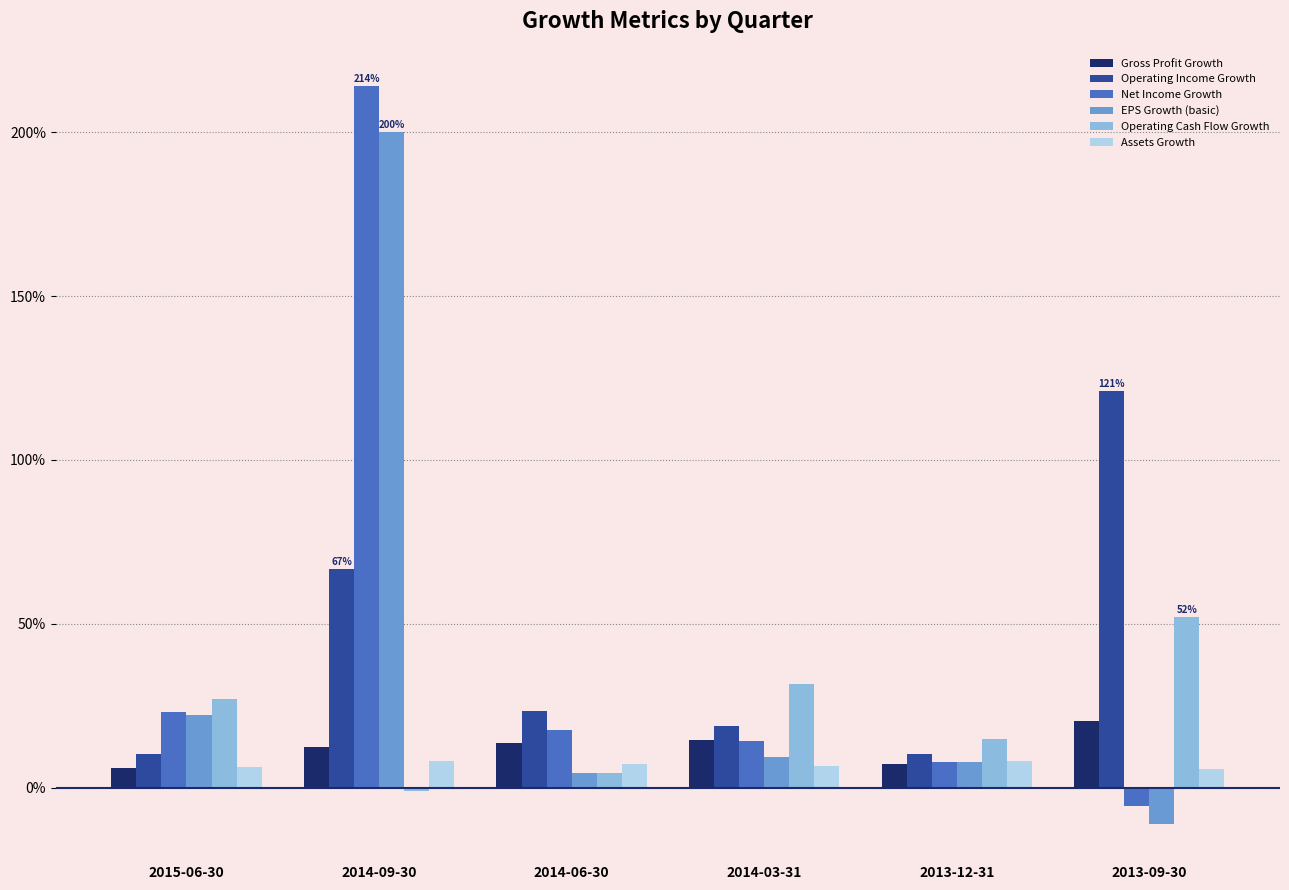

What are all the series names shown in the legend?

Gross Profit Growth, Operating Income Growth, Net Income Growth, EPS Growth (basic), Operating Cash Flow Growth, Assets Growth